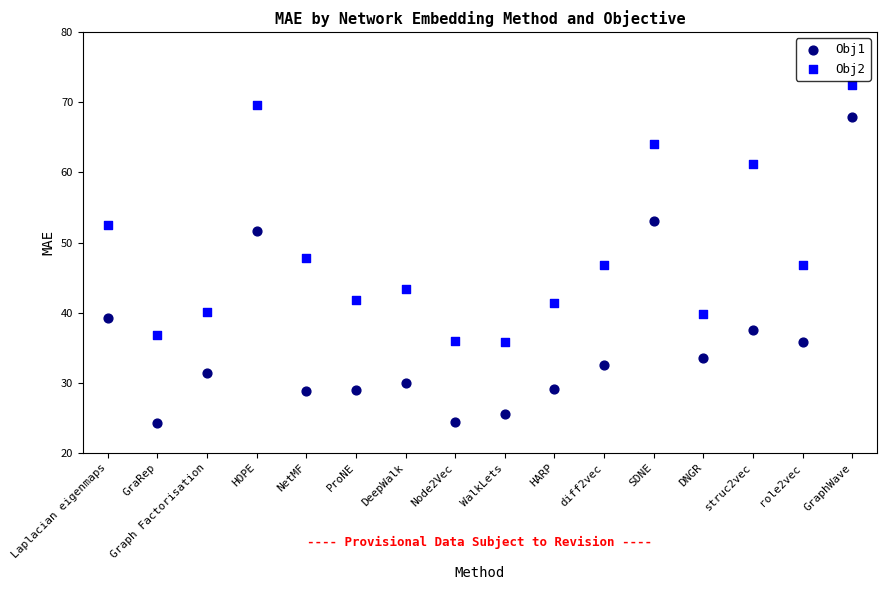

Which series contains the highest Y value?

Obj2